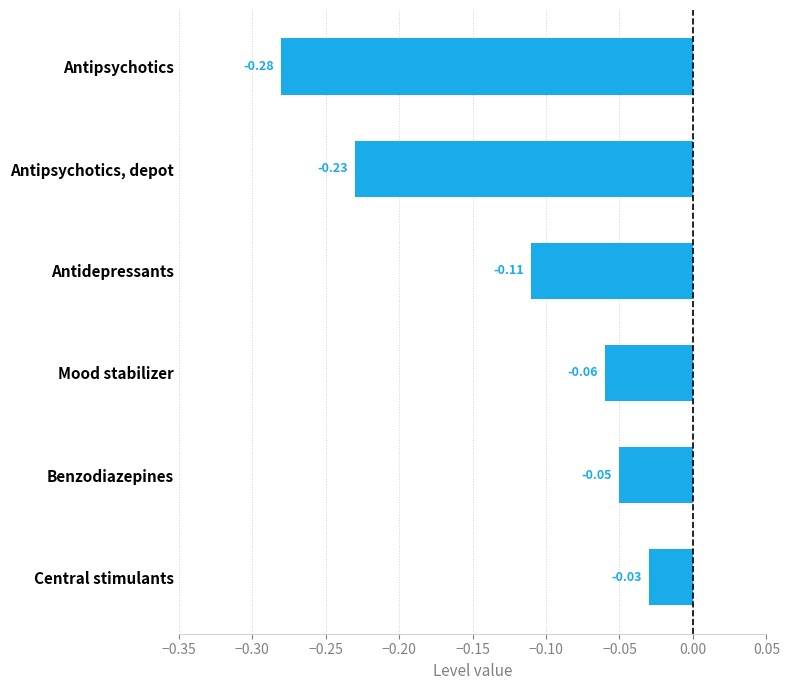

At which category does the chart reach its minimum across all series?

Antipsychotics